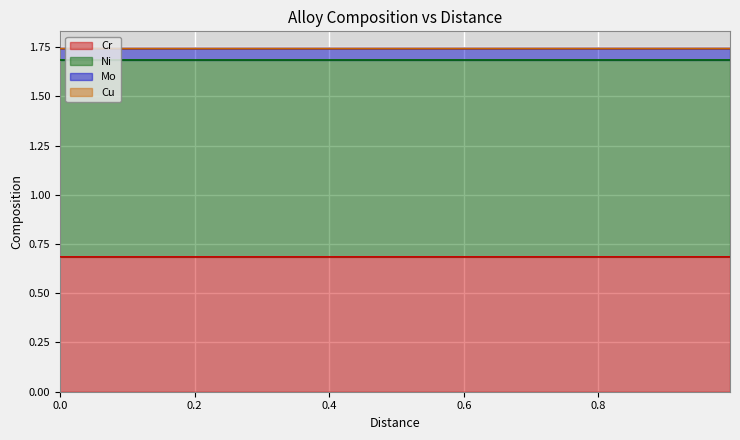

Which series has the widest spread of values?

Cu